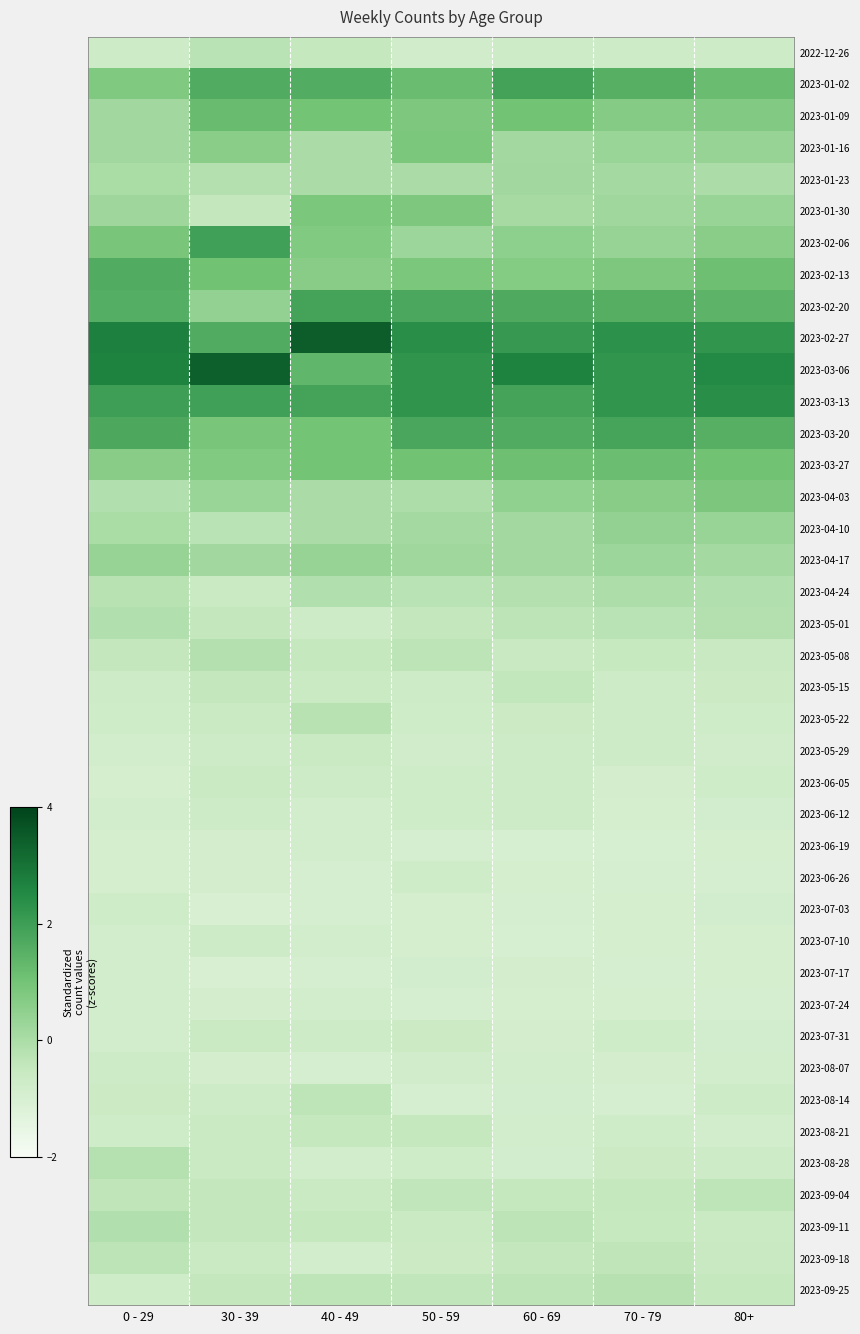

At how many categories does at least one series exceed 3?

2